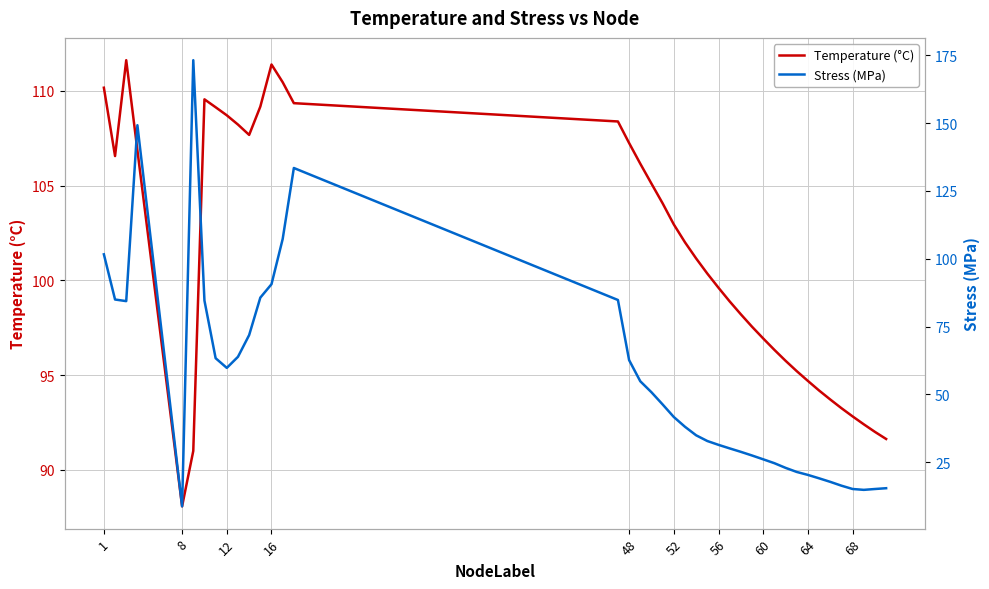

Which category has the lowest value in the Temperature (°C) series?

8